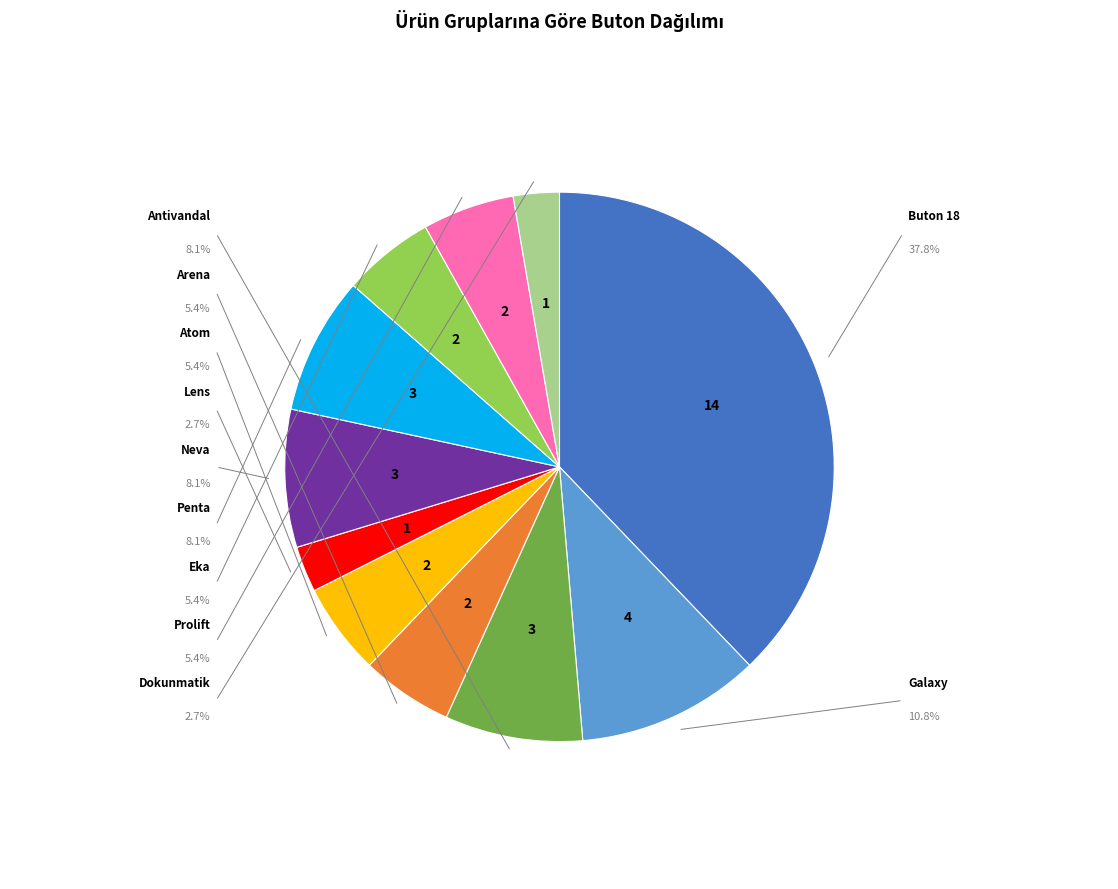

How many slices are in this pie chart?

11